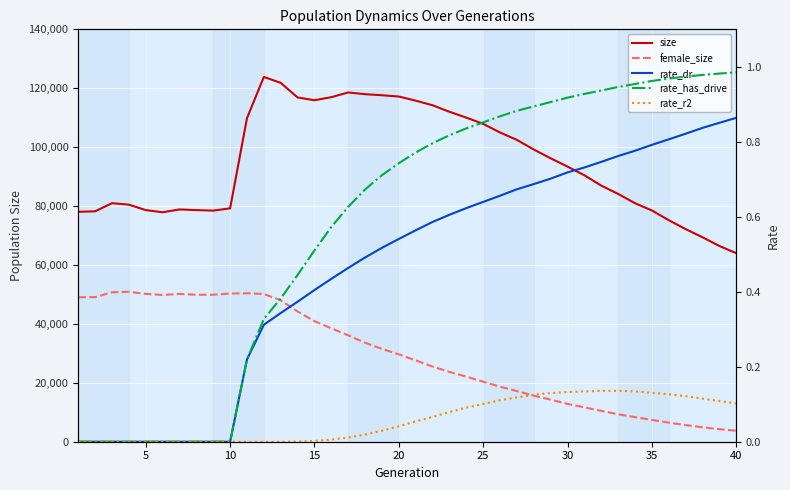

At how many categories does at least one series exceed 5908?

40